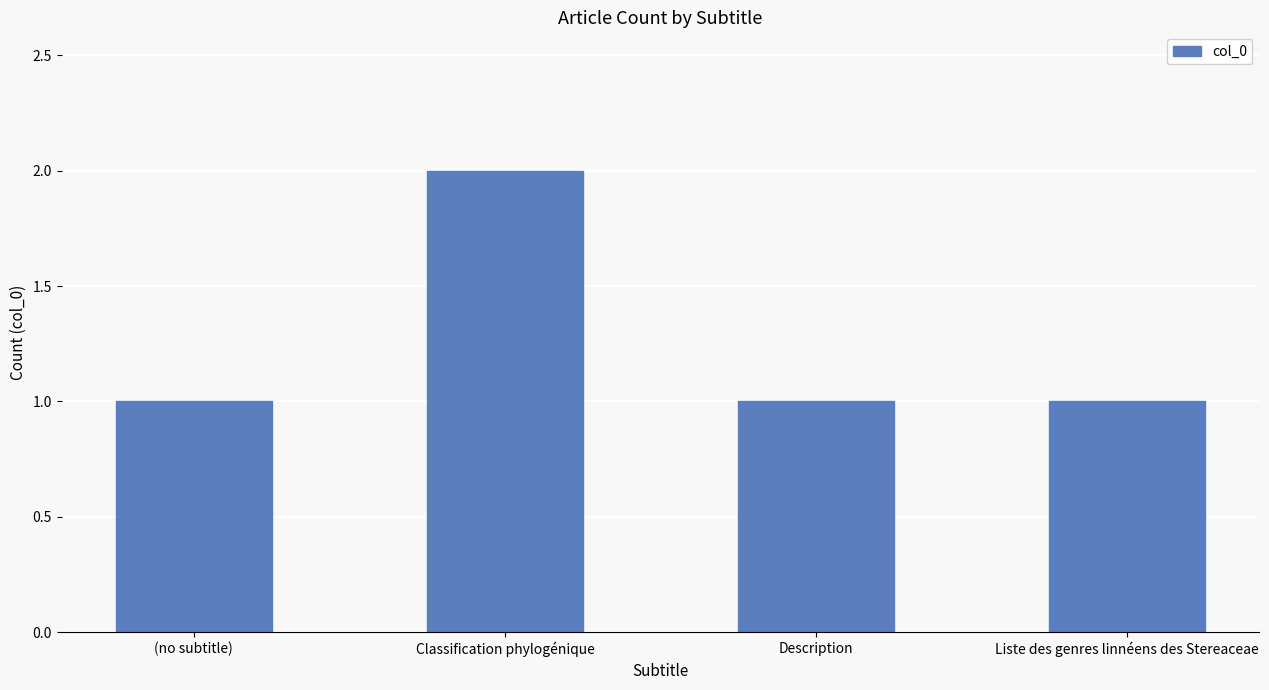

What is the smallest value displayed?

1